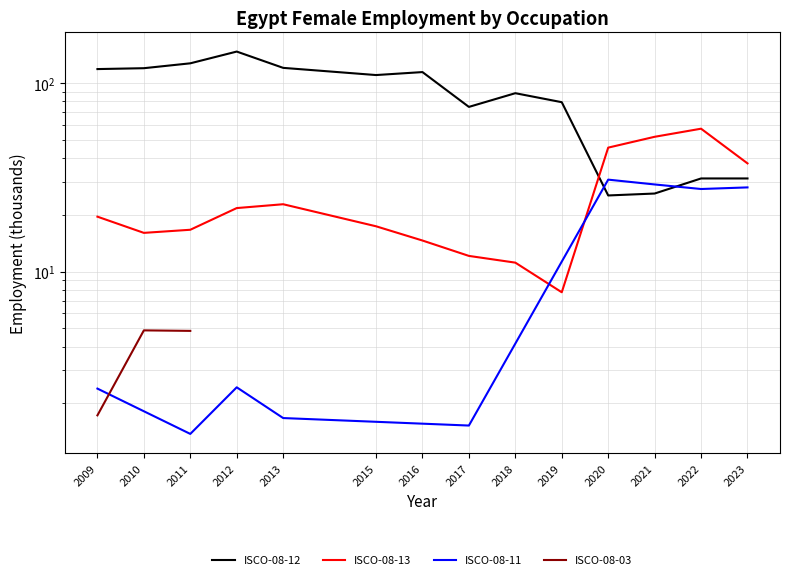

What is the highest value of the oc2_isco08_12 series?

146.8